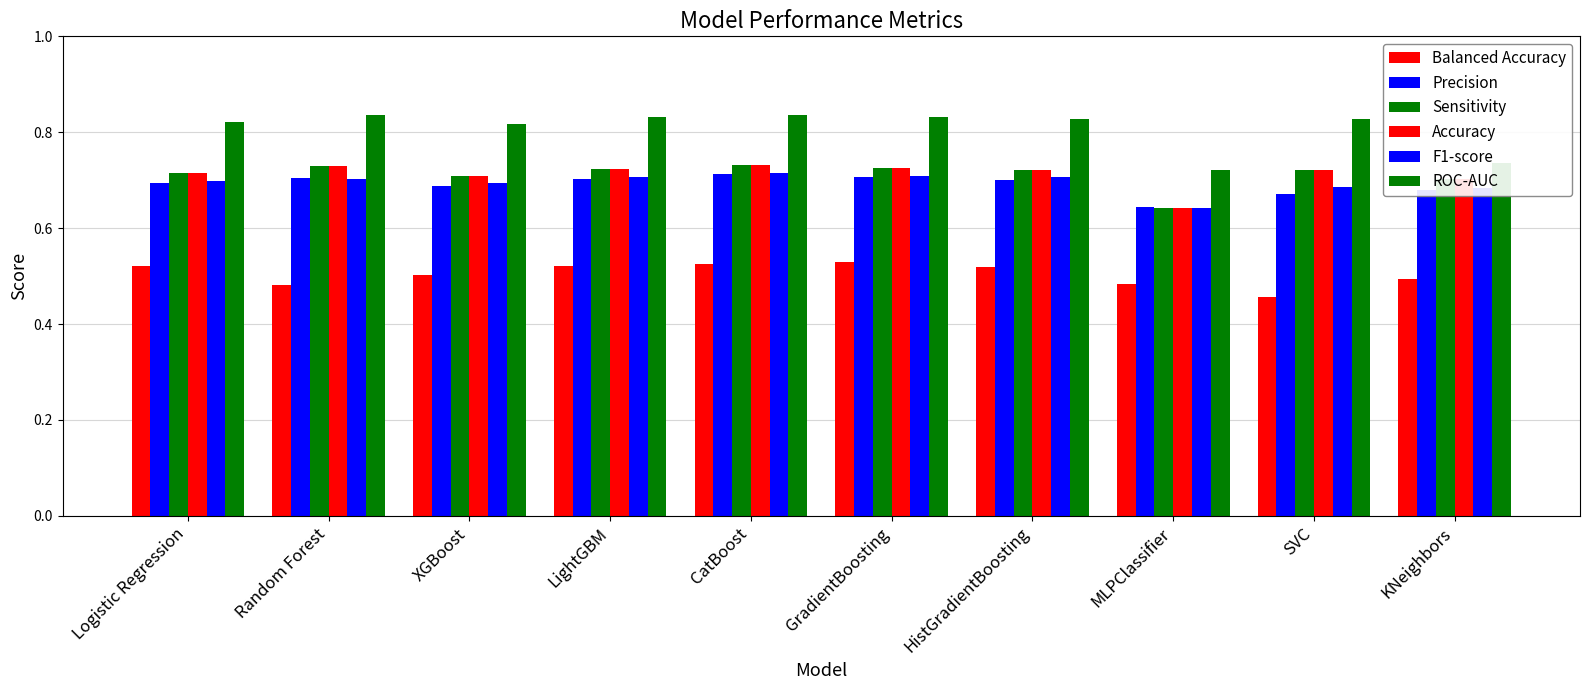

What is the spread (max minus min) of values at LightGBM?

0.3